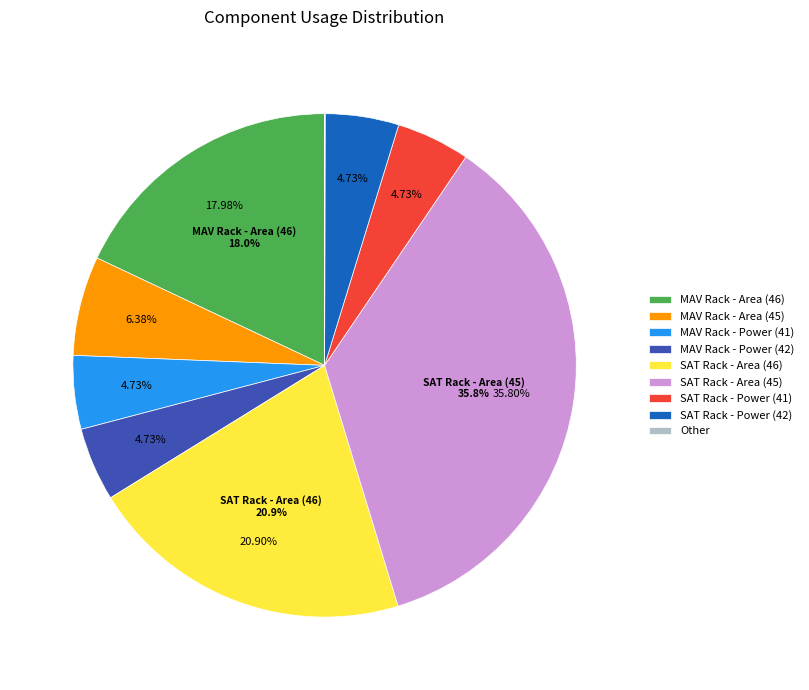

Does SAT Rack - Area (46) represent more than half of the total?

No